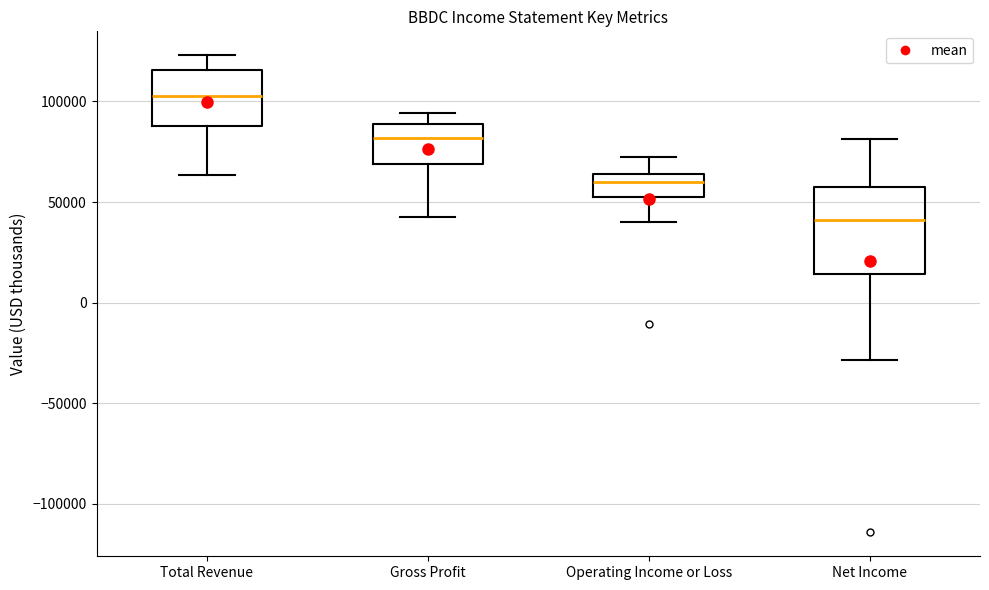

Reading left to right, read every box against the y-axis: the position of its median line, the range the box covers, and the ends of its whiskers. The values are not printed on the chart, so give them approximately, as read against the axis.

Total Revenue: median 105000, box 90000 to 115000, whiskers 65000 to 125000
Gross Profit: median 80000, box 70000 to 90000, whiskers 40000 to 95000
Operating Income or Loss: median 60000, box 55000 to 65000, whiskers 40000 to 70000
Net Income: median 40000, box 15000 to 60000, whiskers -30000 to 80000